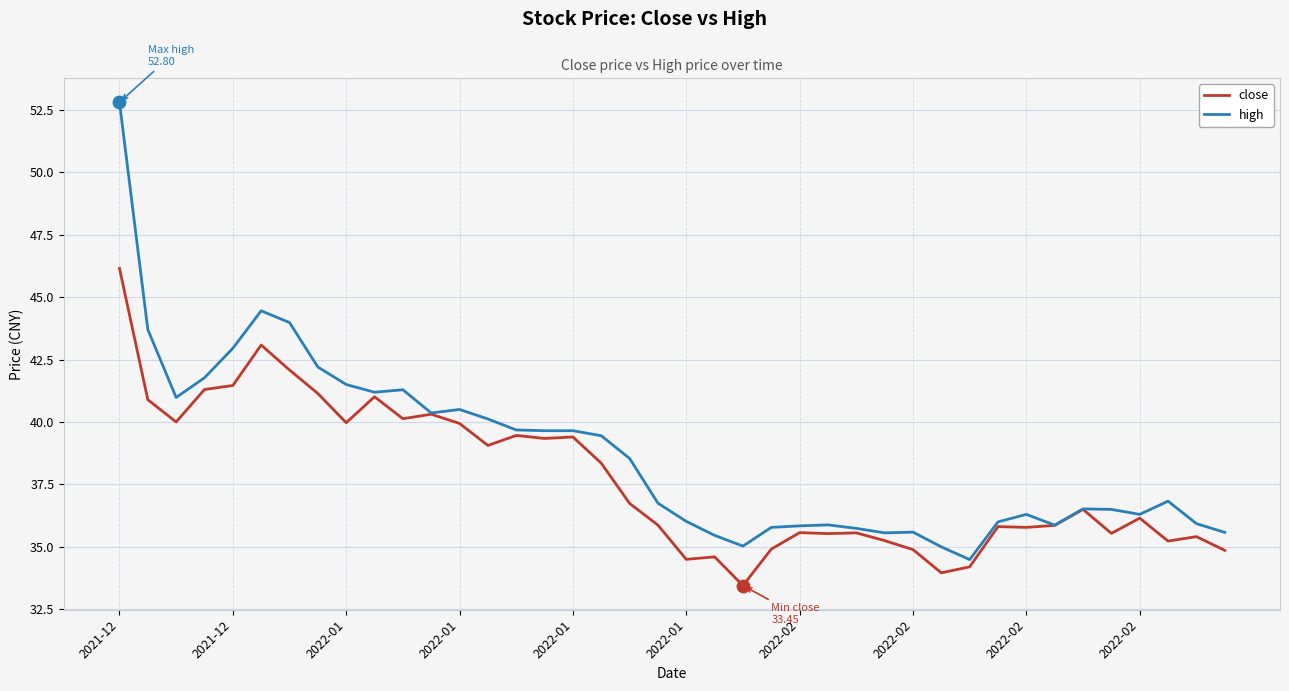

Which series has the largest range (max minus min)?

high